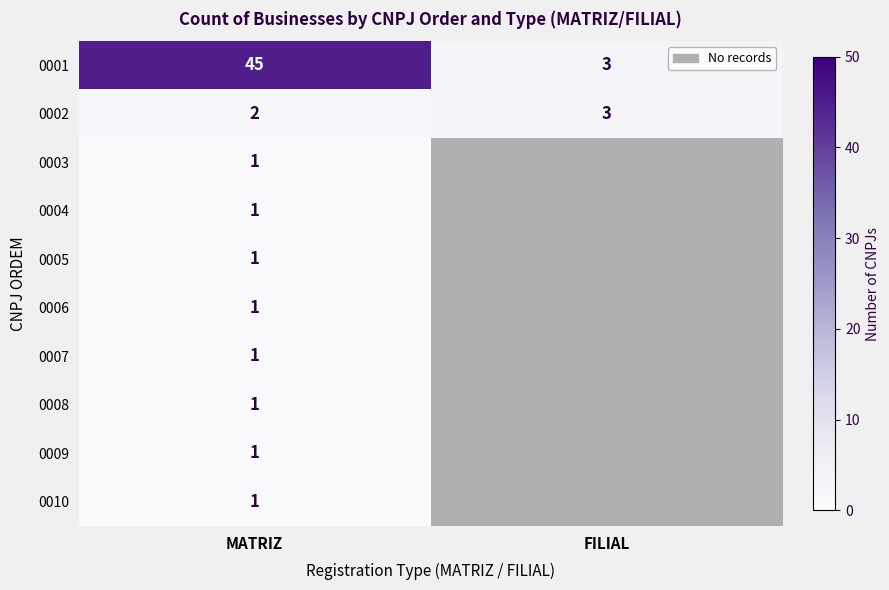

Which has a higher value, MATRIZ or FILIAL?

MATRIZ